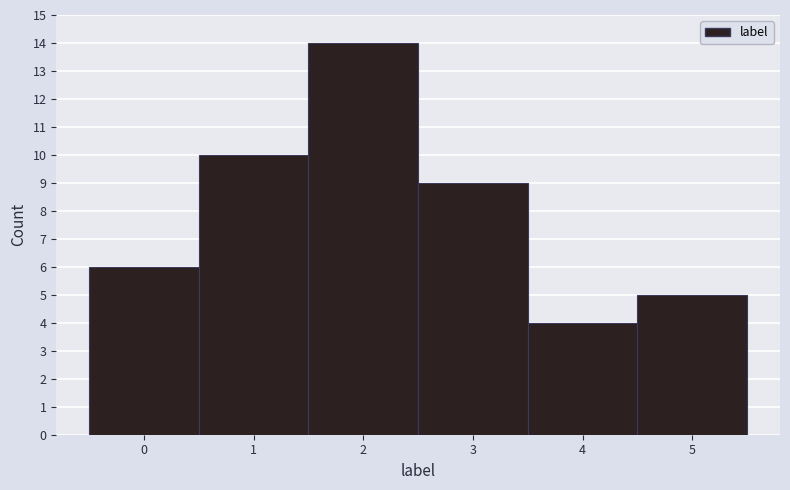

How tall is the bar that spans 4.5 to 5.5 on the x-axis? The values are not printed on the chart, so give them approximately, as read against the axis.

5